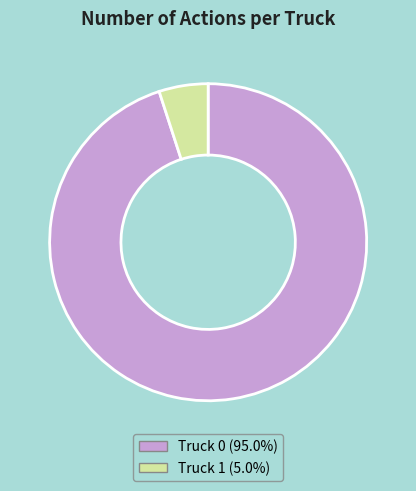

Which category has the biggest portion of the pie?

Truck 0